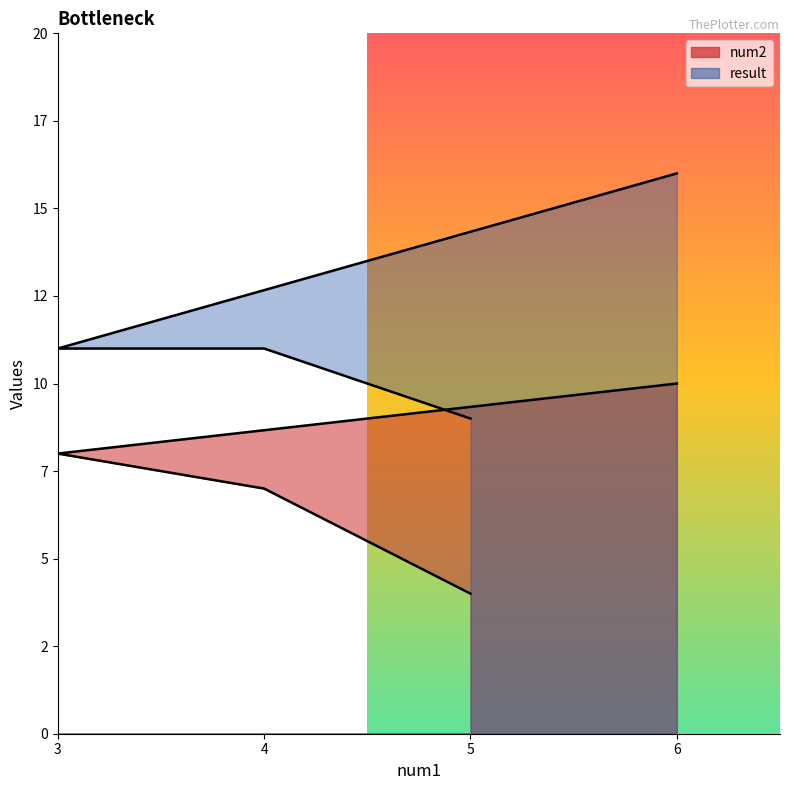

What is the average value of the result series?

12